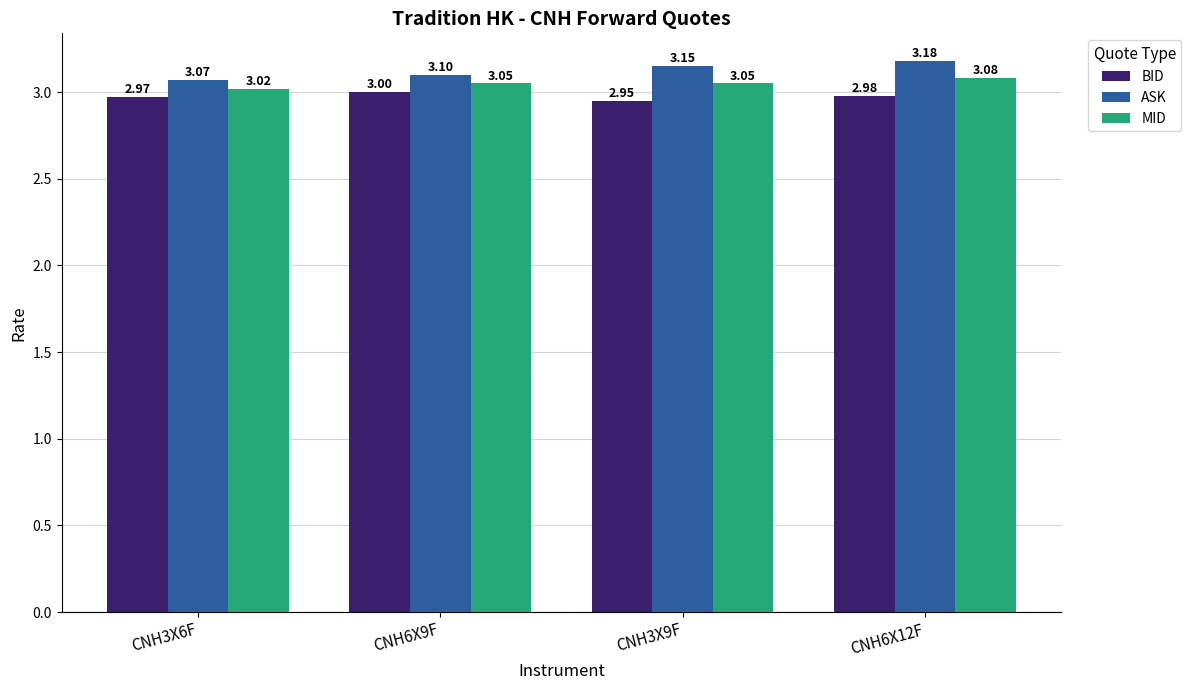

What are all the series names shown in the legend?

BID, ASK, MID